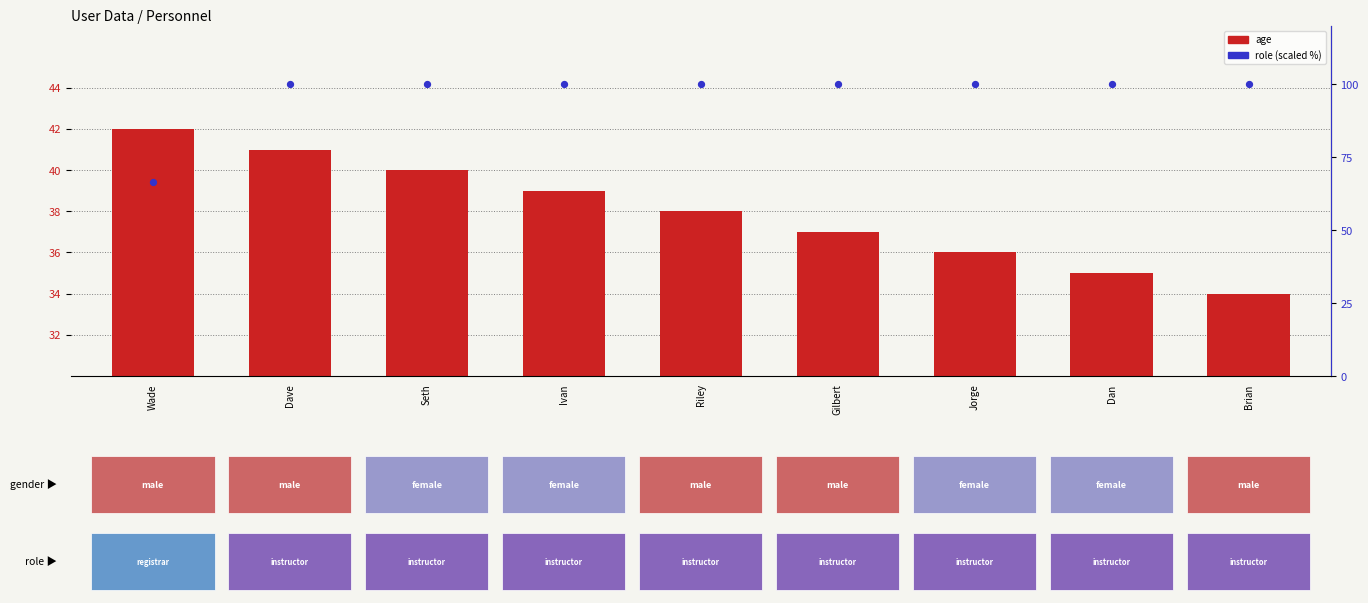

Which series reaches the minimum Y coordinate?

age